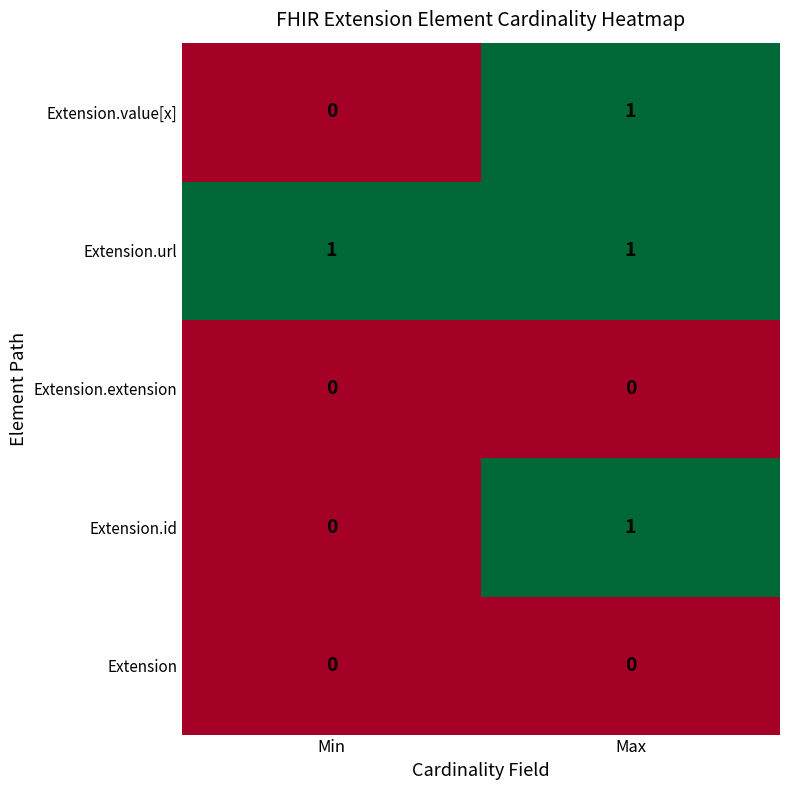

What is the total value across all series at Max?

3